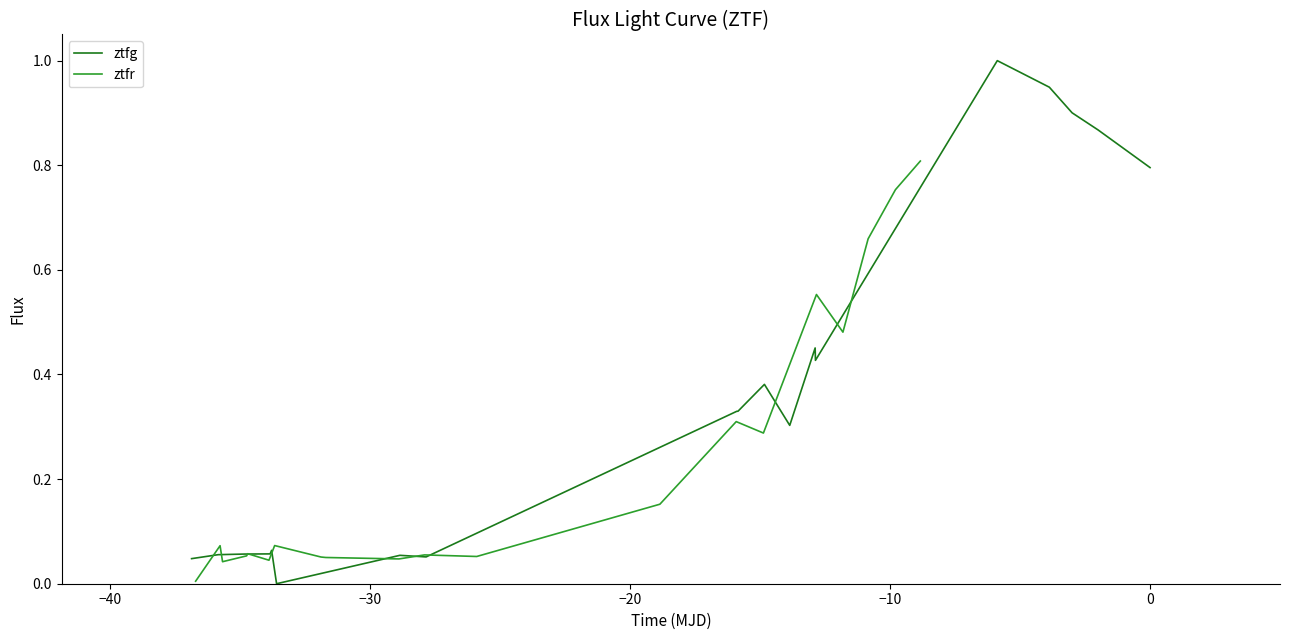

Rank the series by their maximum value, from highest to lowest.

ztfg, ztfr